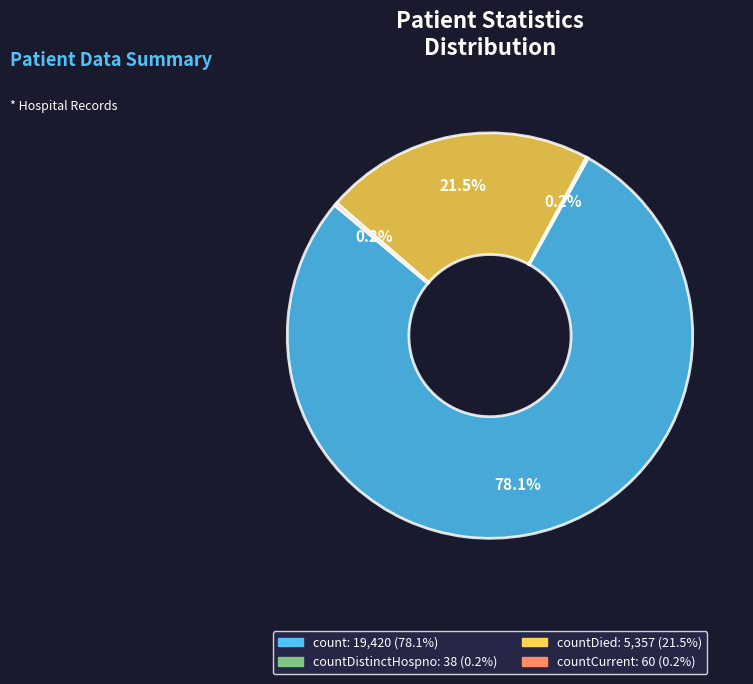

Is there a majority slice in this chart?

Yes